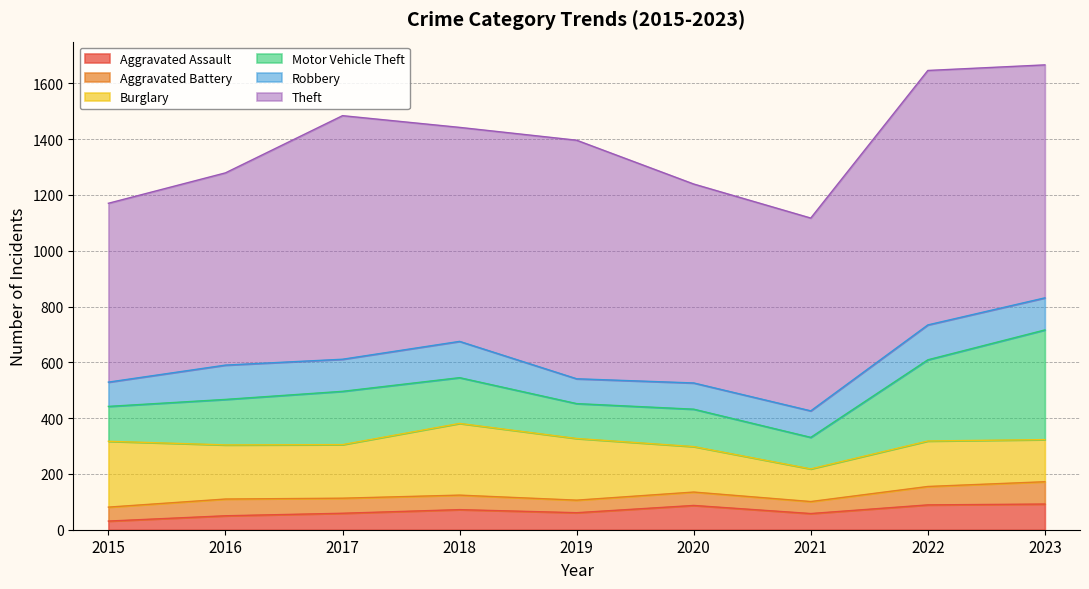

At how many categories does at least one series exceed 264?

9